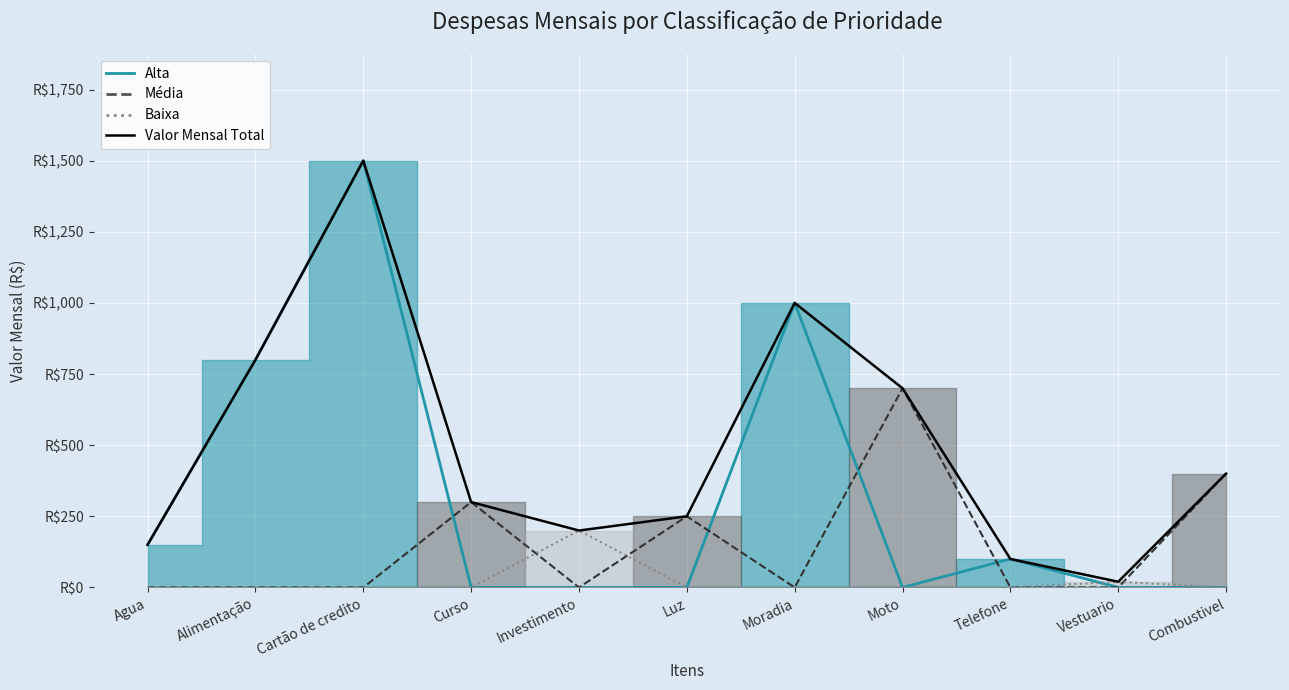

List the labels in order of value, smallest first.

Vestuario, Telefone, Agua, Investimento, Luz, Curso, Combustivel, Moto, Alimentação, Moradia, Cartão de credito